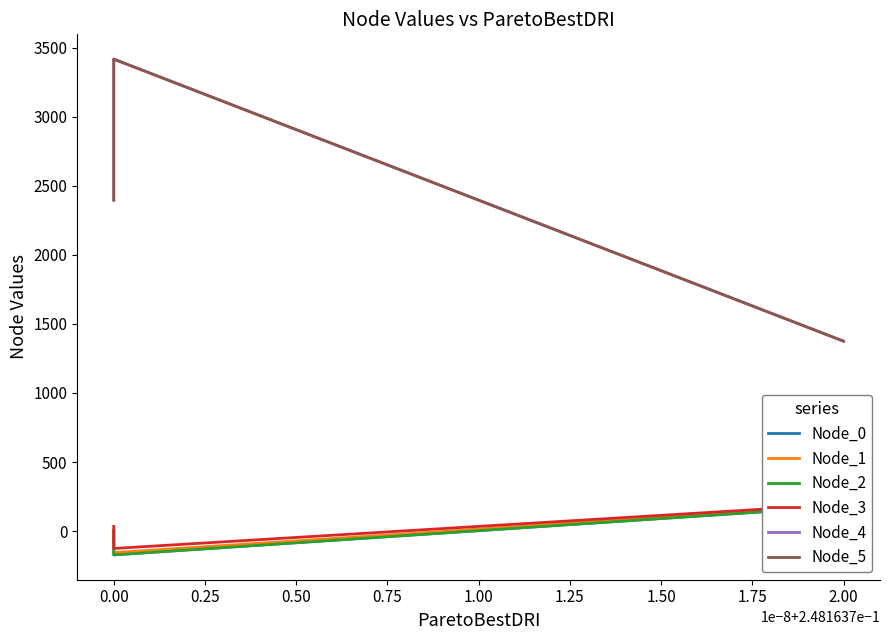

What are all the series names shown in the legend?

Node_0, Node_1, Node_2, Node_3, Node_4, Node_5